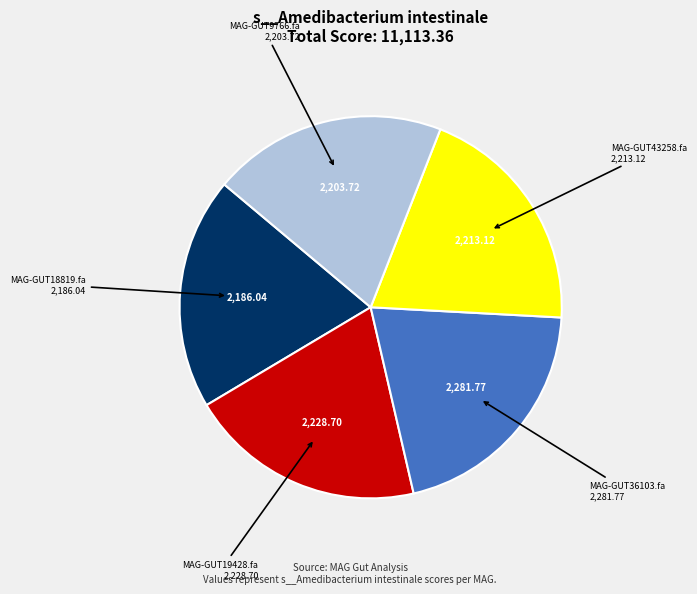

Is there a majority slice in this chart?

No